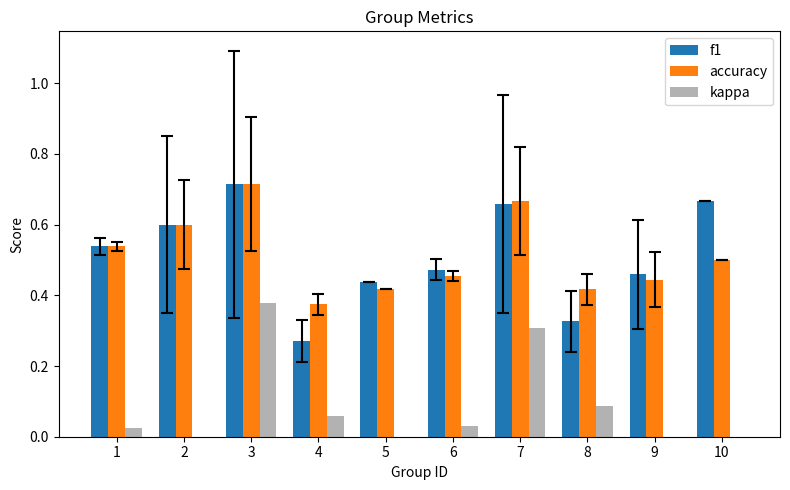

Count the number of data series in this chart.

3